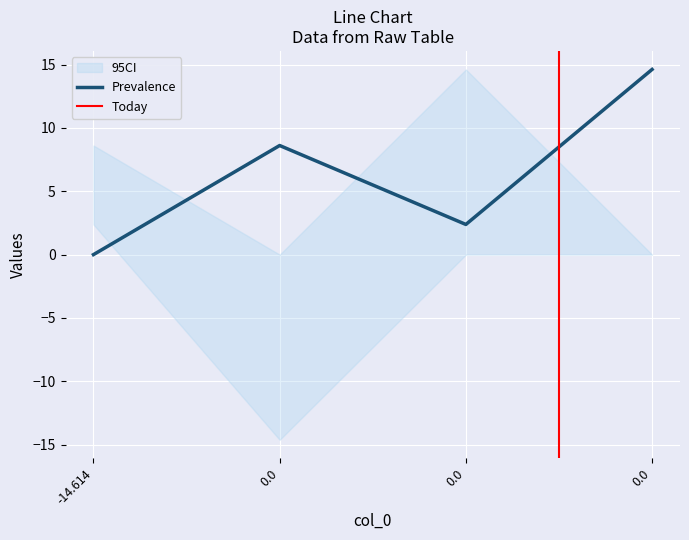

Reading left to right, list all the values displayed in this chart.

col_3: 0.0	8.6	2.4	14.6
col_1: 2.4	-14.6	0.0	0.0
col_2: 8.6	0.0	14.6	0.0